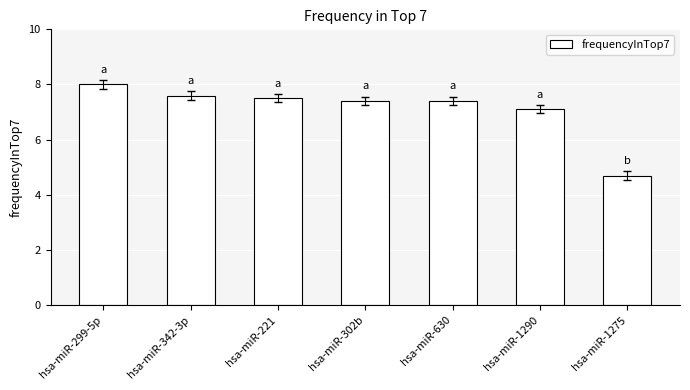

Count the number of data series in this chart.

1